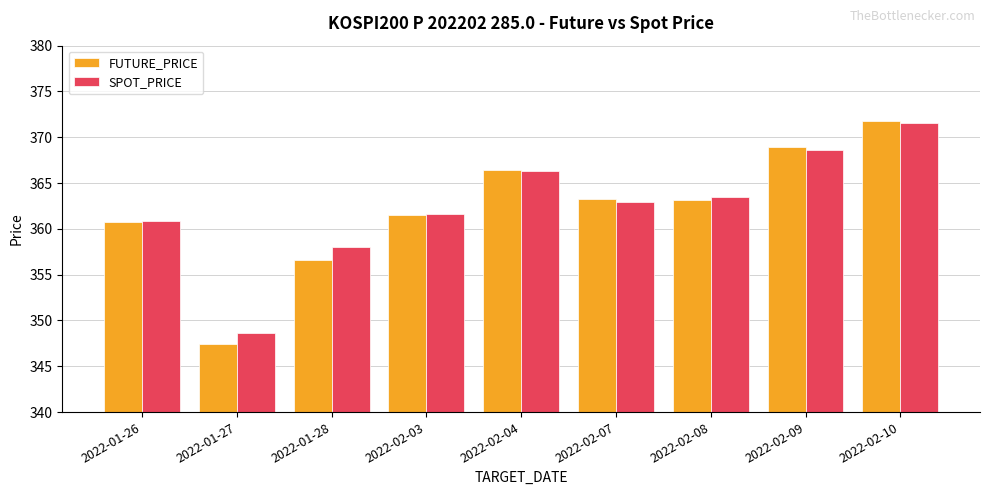

What are all the series names shown in the legend?

FUTURE_PRICE, SPOT_PRICE